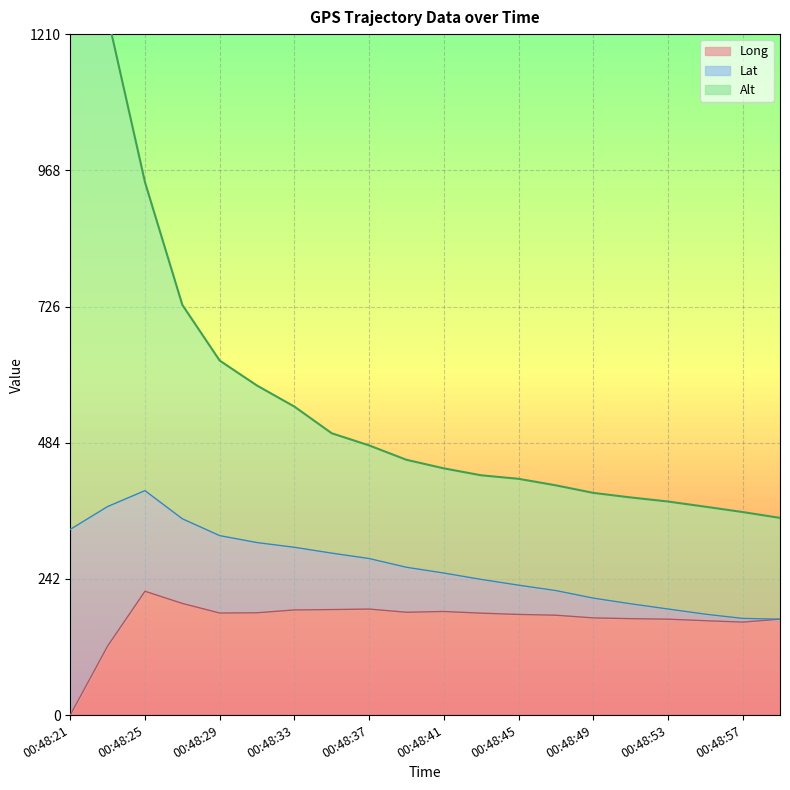

What value does the Alt series have at 00:48:25?

946.8